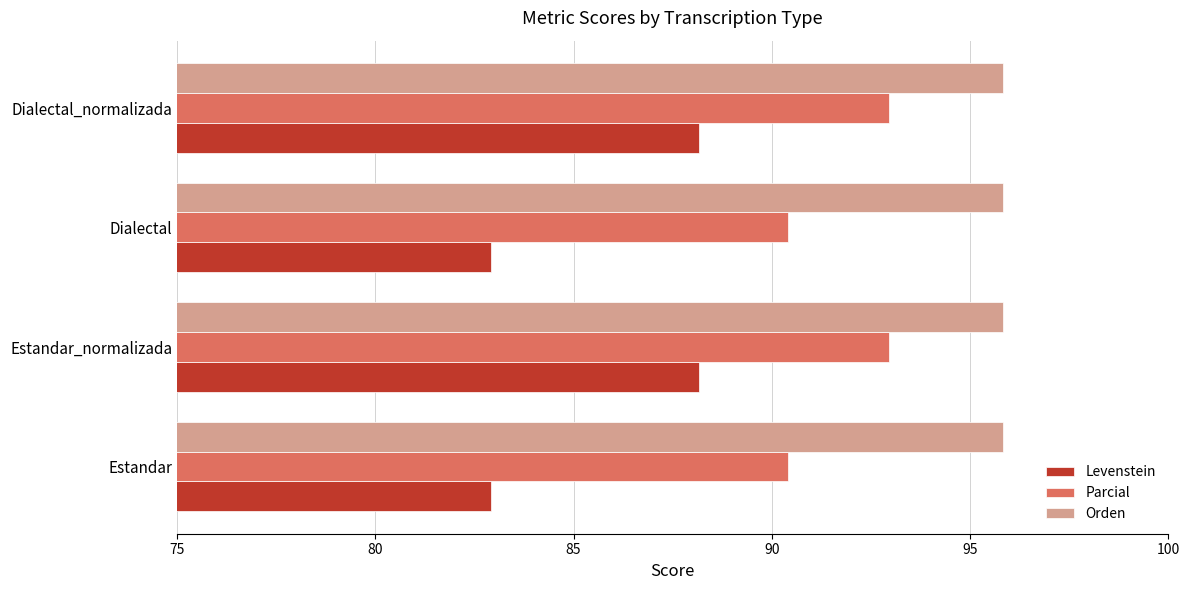

How many data points in Parcial are less than 92?

2